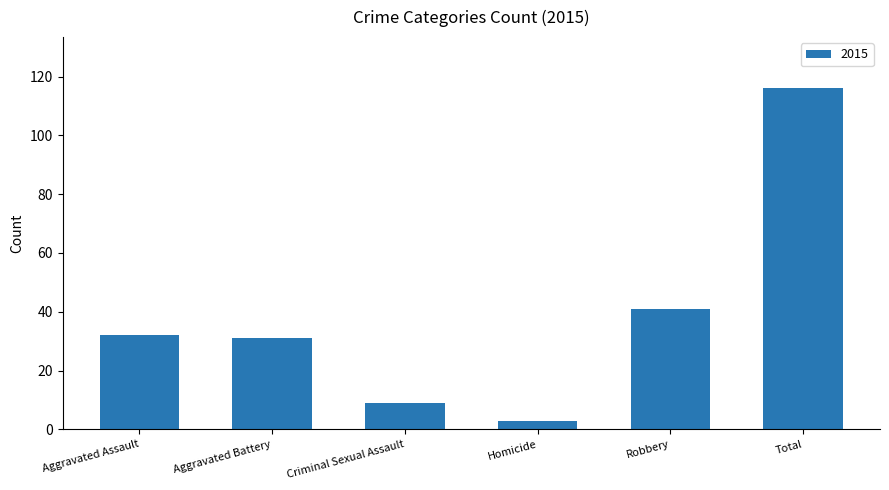

What is the change in value from Aggravated Battery to Homicide?

-28